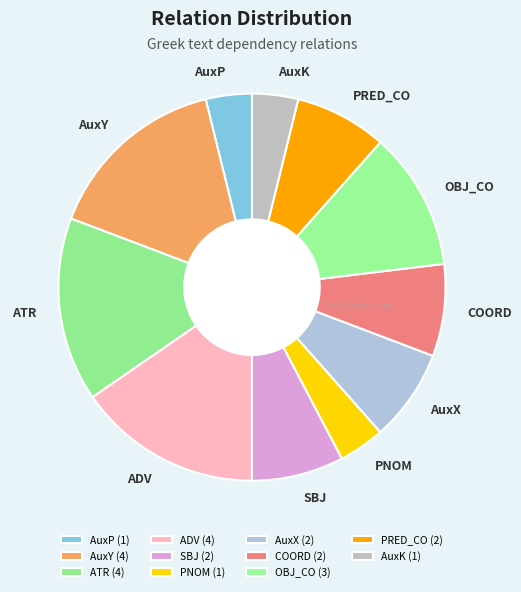

The PNOM slice represents 4% of the pie. True or false?

True